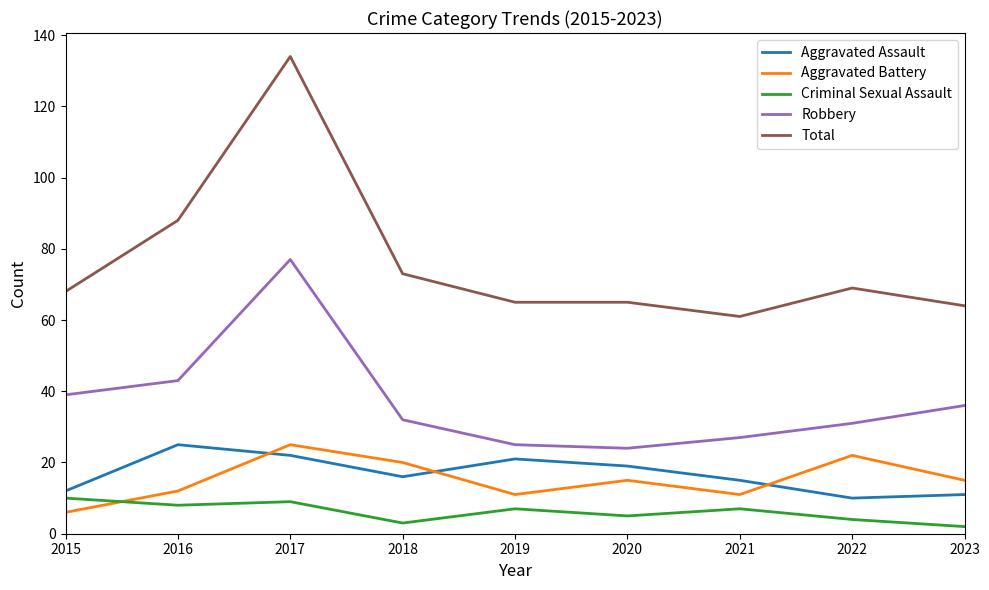

Does the chart have visible grid lines?

No